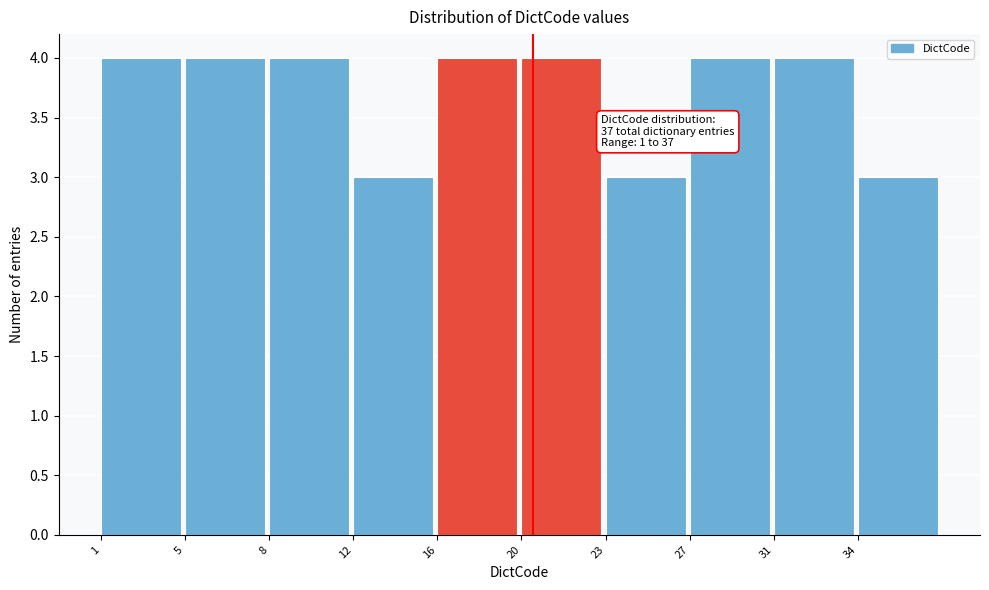

Reading right to left, transcribe all the data shown in this chart.

3	4	4	3	4	4	3	4	4	4